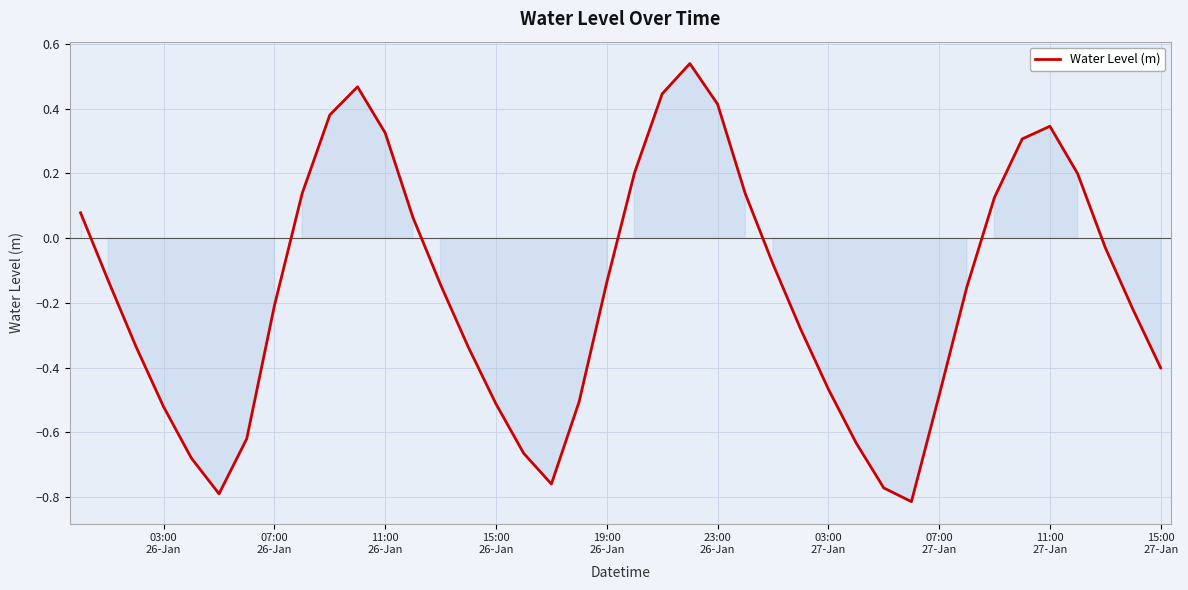

What is the difference between the maximum and minimum values?

1.4